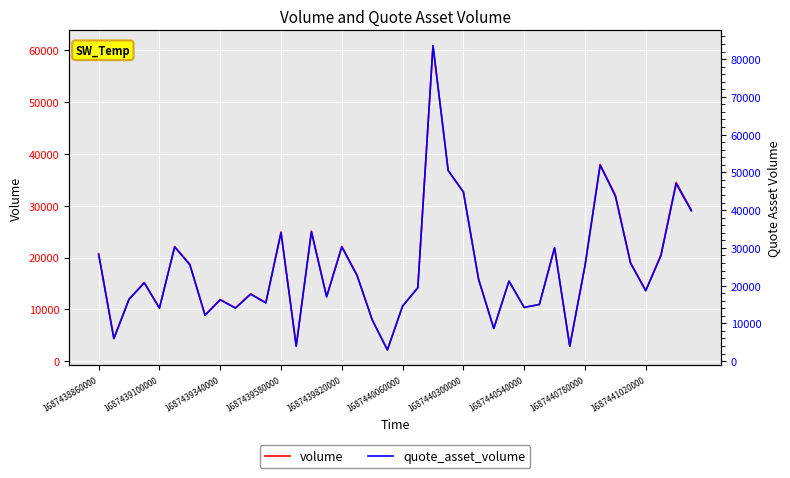

Rank the series at 18 from lowest to highest value.

volume, quote_asset_volume